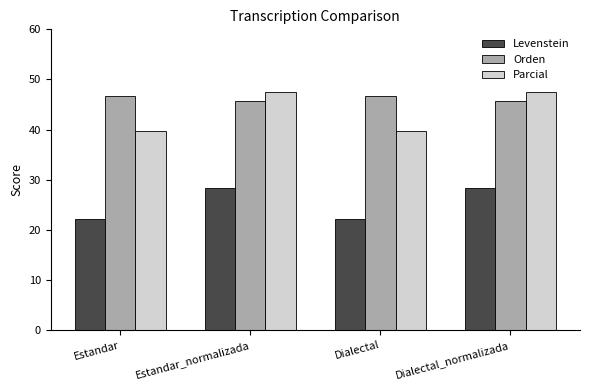

Is the value of Orden at Dialectal_normalizada greater than the value of Levenstein at Dialectal?

Yes